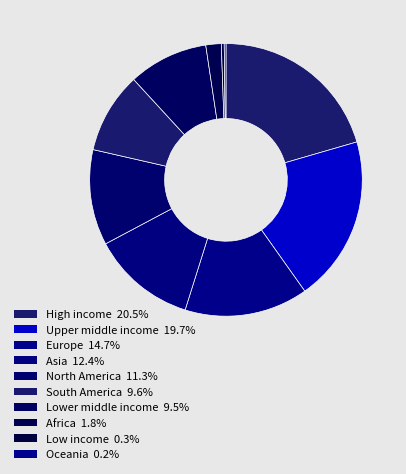

Between Asia and High income, which is larger?

High income